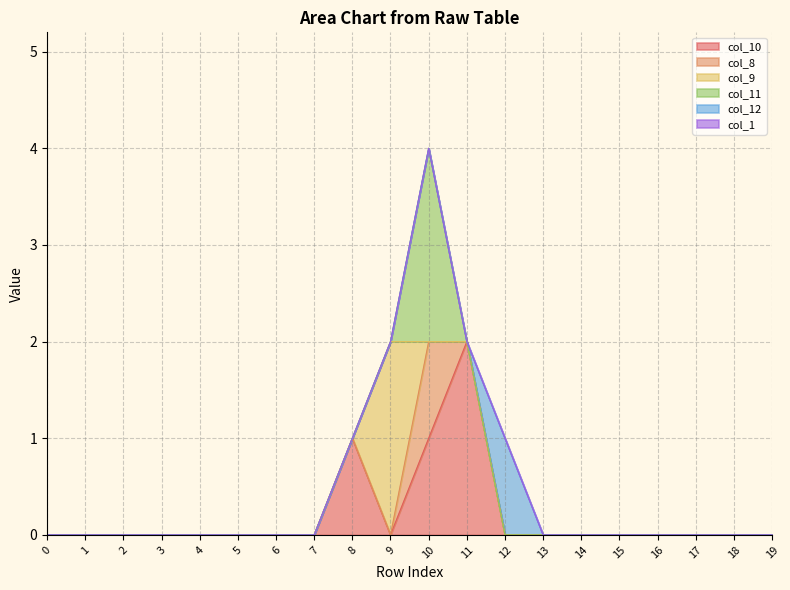

What is the difference between the maximum and minimum values in the col_9 series?

2